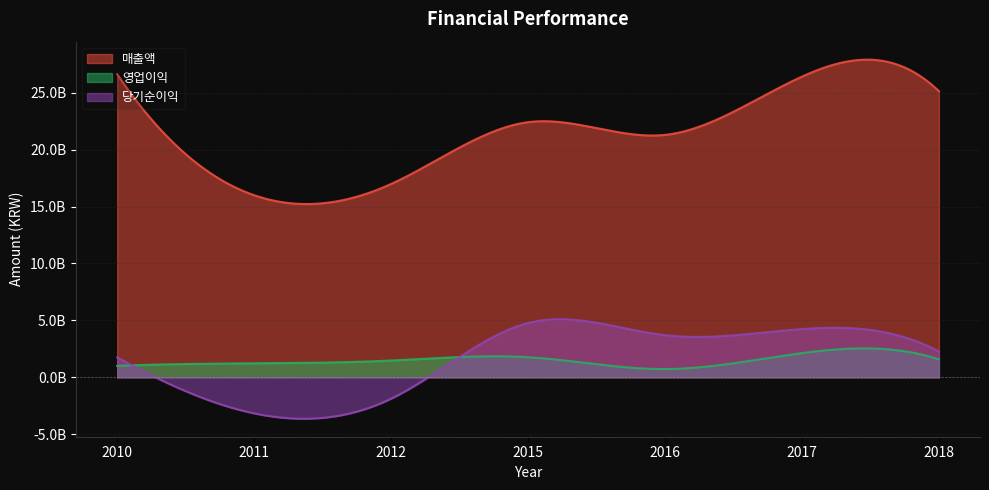

How many data points in 영업이익 are above 1470751700?

3